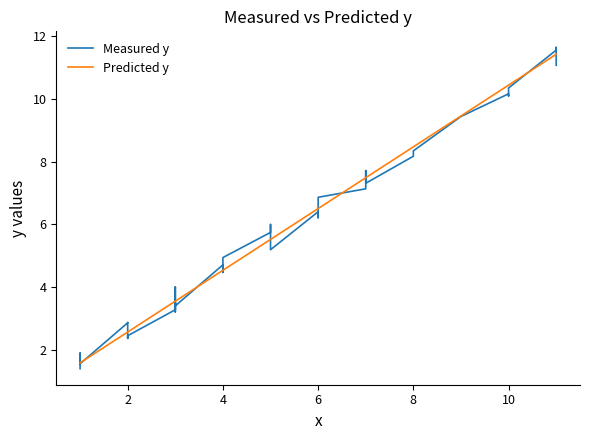

What is the greatest value displayed?

11.6